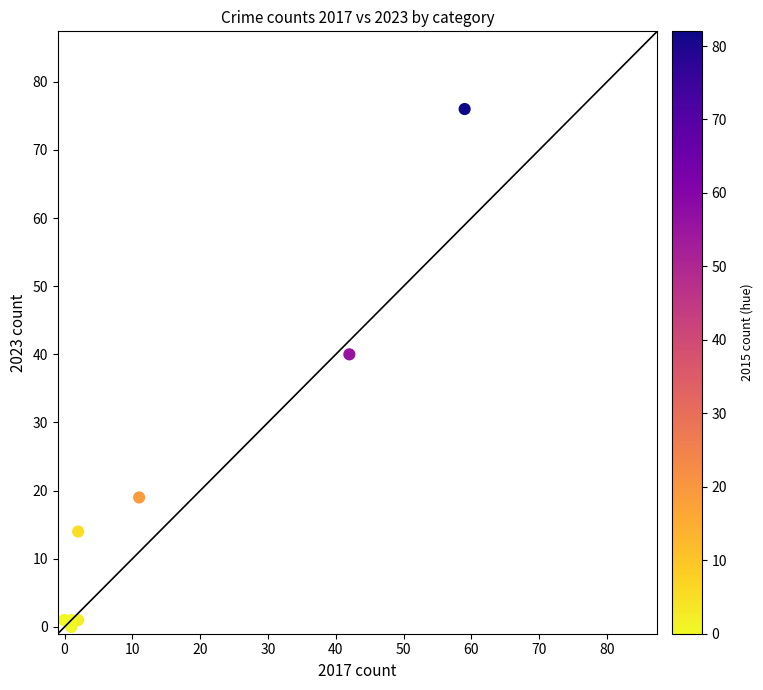

What Y value in the scatter plot is closest to 38?

40